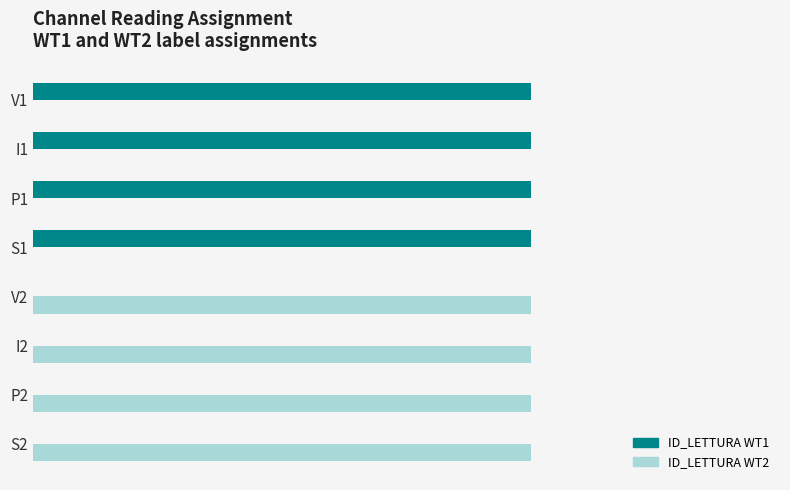

How many ID_LETTURA WT2 values are between 0 and 1?

8